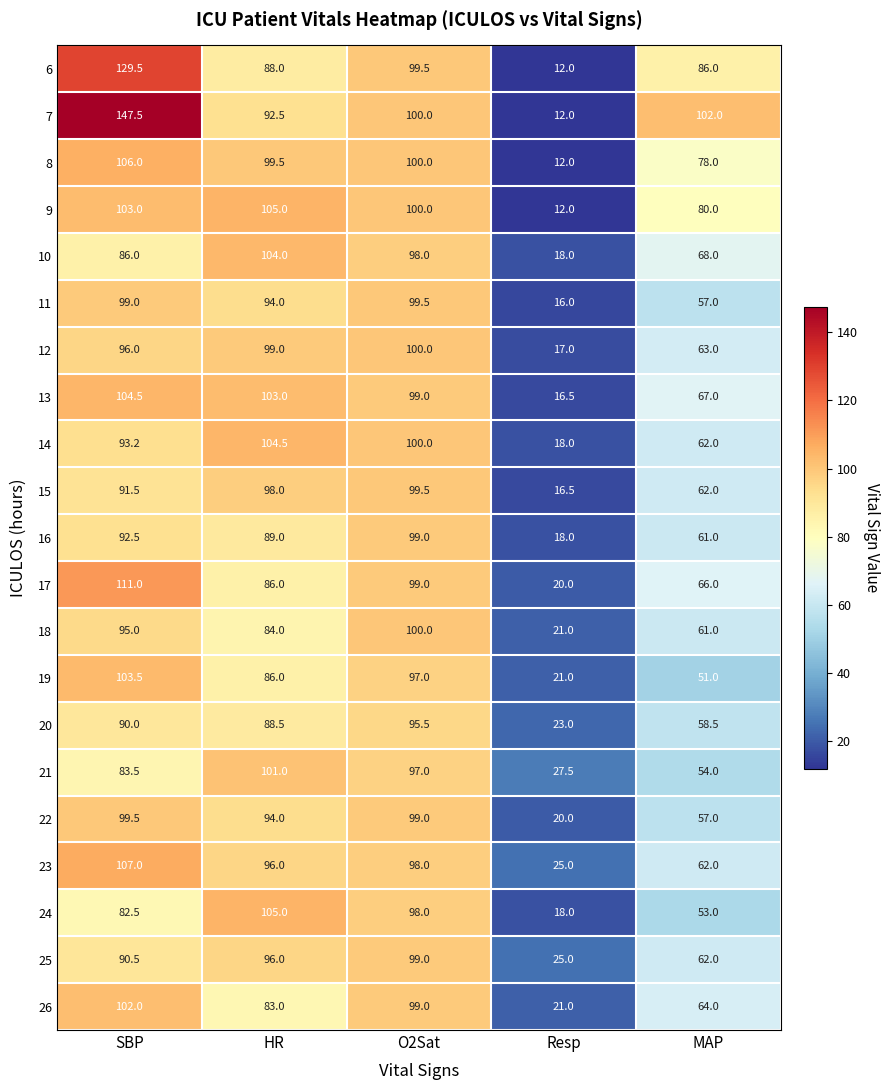

How many data points does each series have?

5